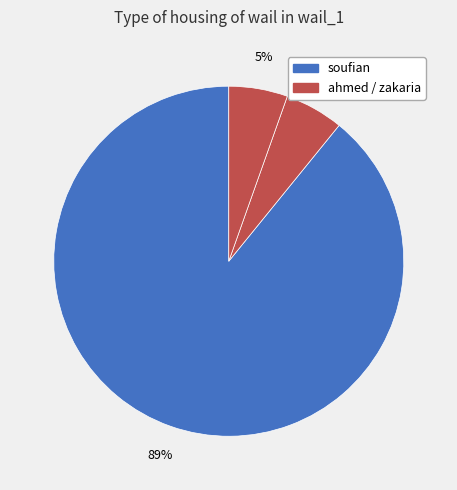

Which slice represents more than half of the pie?

soufian